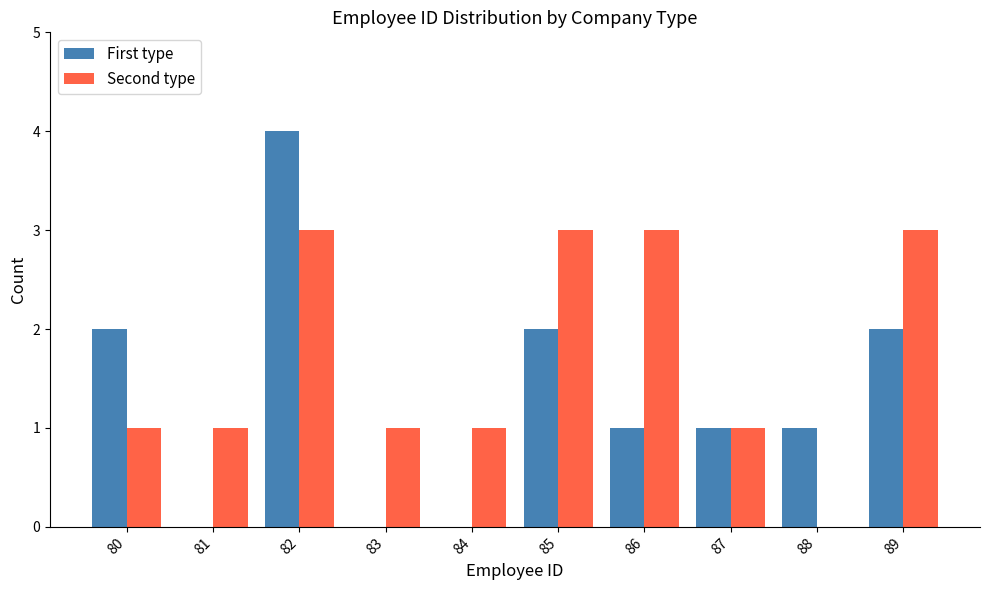

Does the chart contain stacked bars?

No